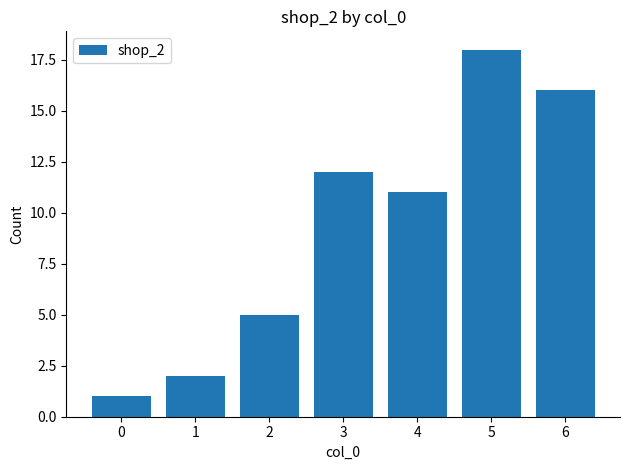

The value at 3 is 12. True or false?

True